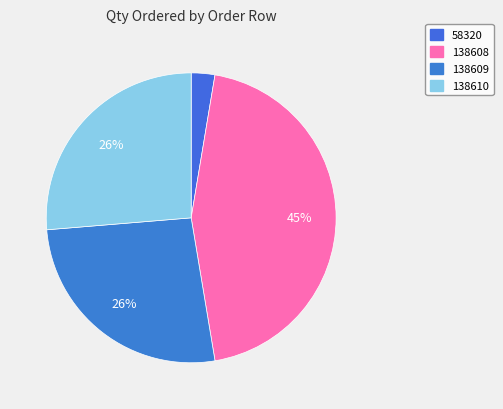

Count the number of slices in the pie.

4